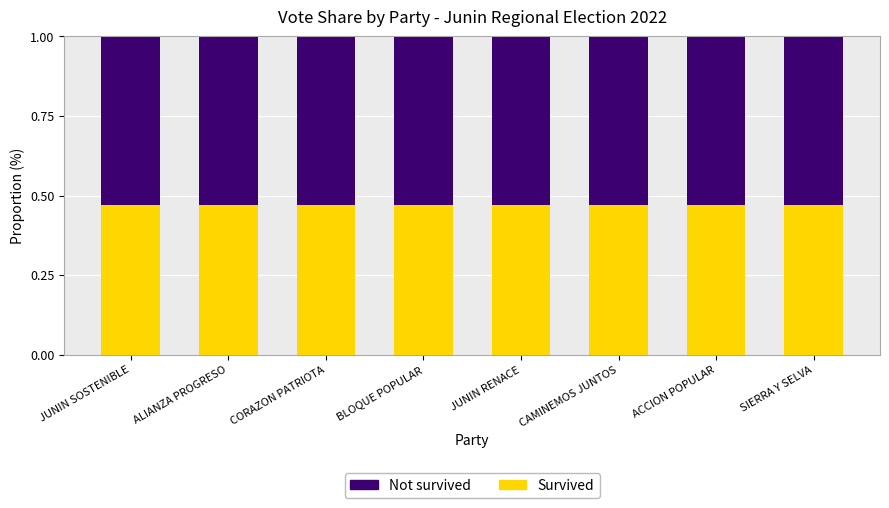

What is the sum of all Survived values?

3.8